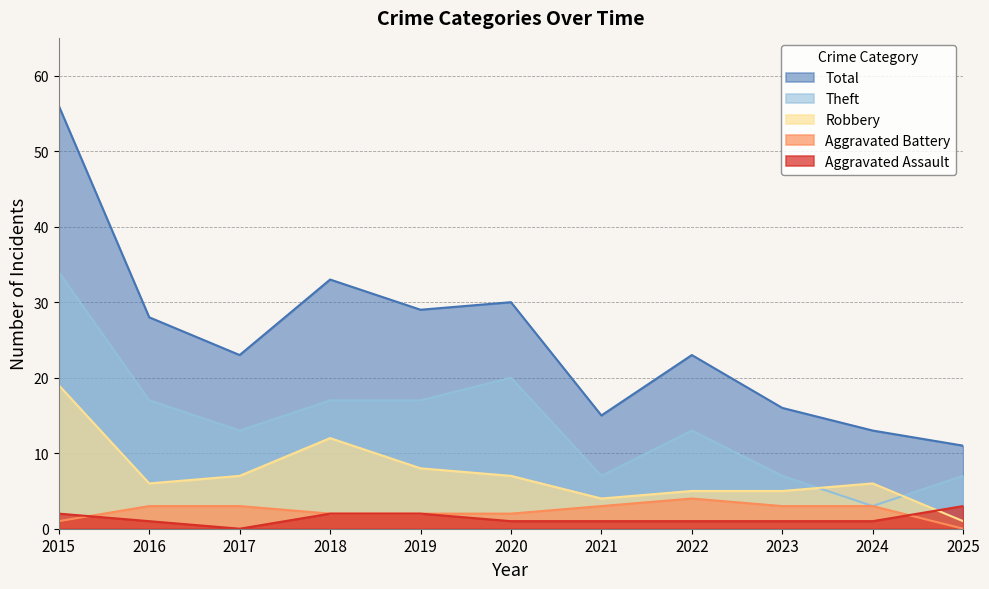

At how many categories does at least one series exceed 7?

11